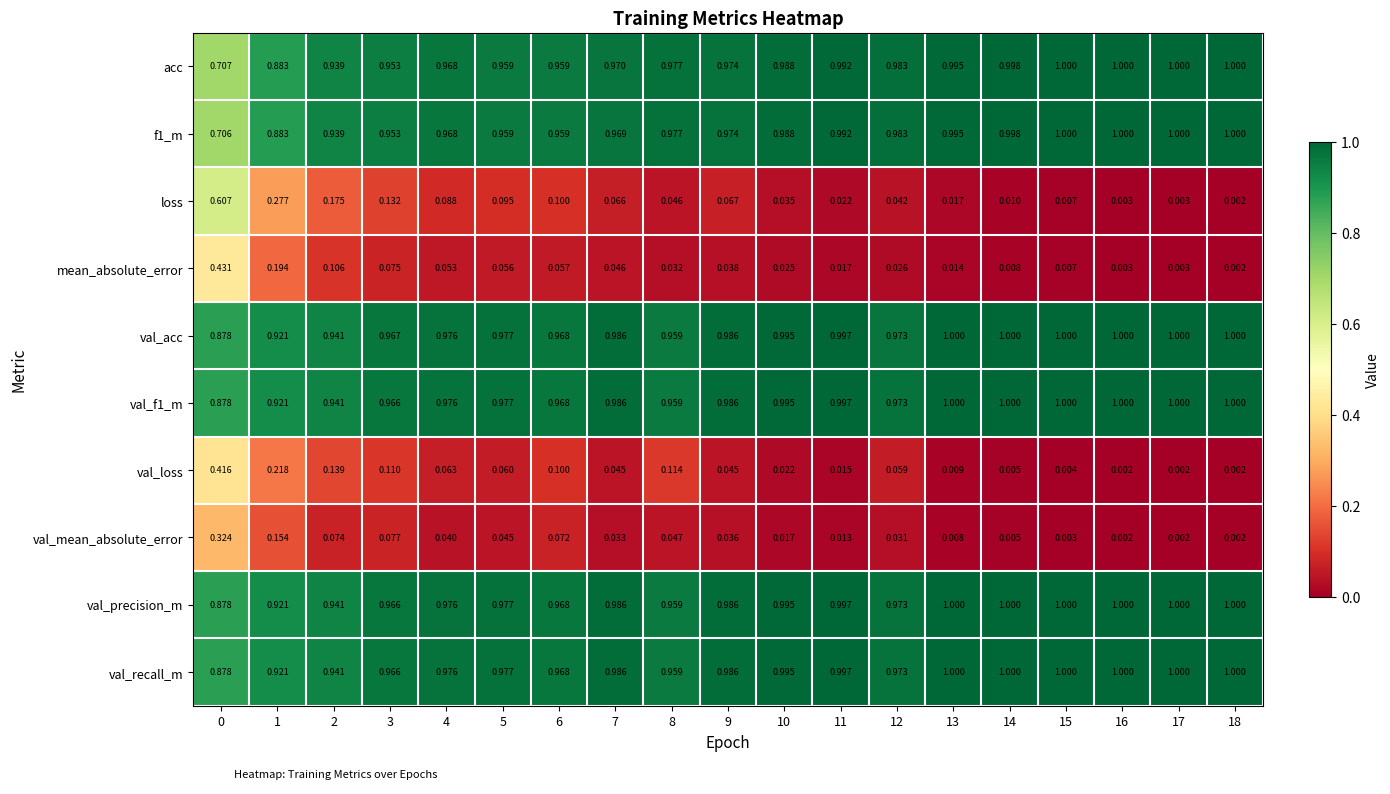

Which series has the widest spread of values?

loss